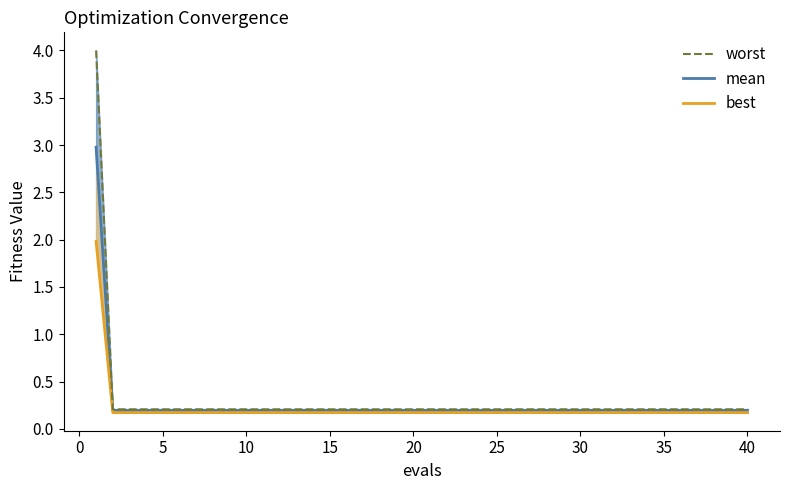

How many lines are shown in the chart?

3